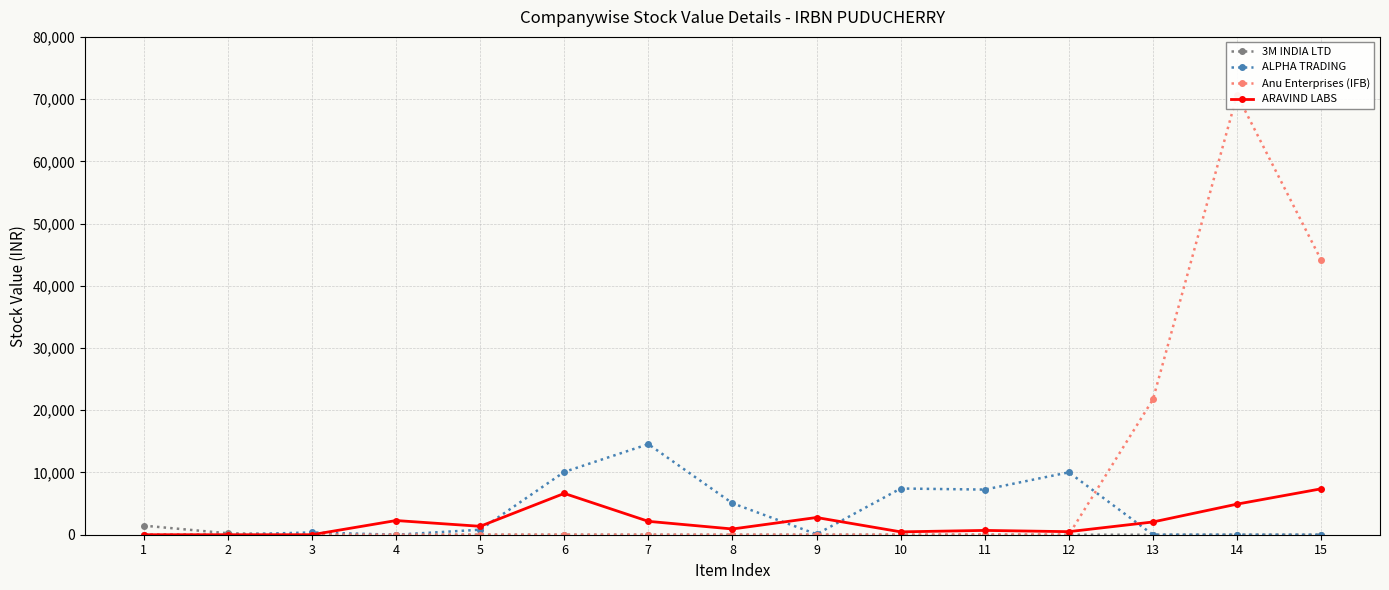

Reading right to left, extract all data points from this chart.

3M INDIA LTD: 15=0.0	14=0.0	13=0.0	12=0.0	11=0.0	10=0.0	9=0.0	8=0.0	7=0.0	6=0.0	5=0.0	4=0.0	3=0.0	2=232.8	1=1459.0
ALPHA TRADING: 15=0.0	14=0.0	13=0.0	12=10024.8	11=7254.2	10=7425.1	9=79.3	8=5057.1	7=14555.2	6=10092.4	5=803.6	4=0.0	3=367.3	2=0.0	1=0.0
Anu Enterprises (IFB): 15=44149.0	14=70677.8	13=21742.4	12=0.0	11=0.0	10=0.0	9=0.0	8=0.0	7=0.0	6=0.0	5=0.0	4=0.0	3=0.0	2=0.0	1=0.0
ARAVIND LABS: 15=7377.1	14=4917.6	13=2049.5	12=491.8	11=691.7	10=461.2	9=2766.2	8=922.0	7=2151.2	6=6638.4	5=1352.6	4=2280.6	3=0.0	2=0.0	1=0.0